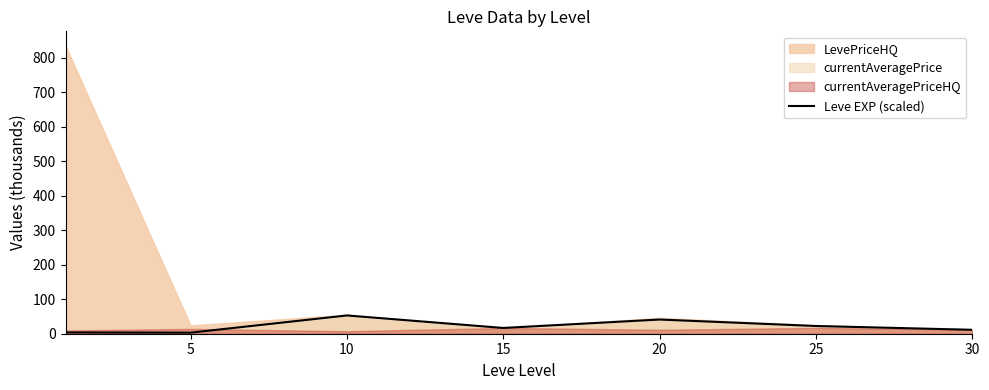

What is the highest value of the Leve EXP (scaled) series?

52.9